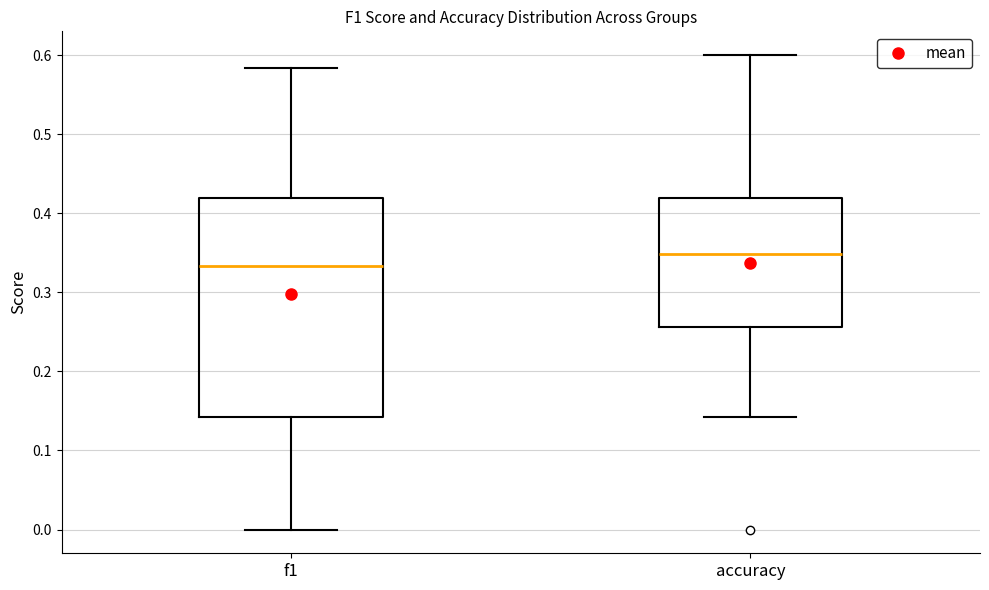

Where does the median line of the box for accuracy sit on the y-axis? The values are not printed on the chart, so give them approximately, as read against the axis.

0.35